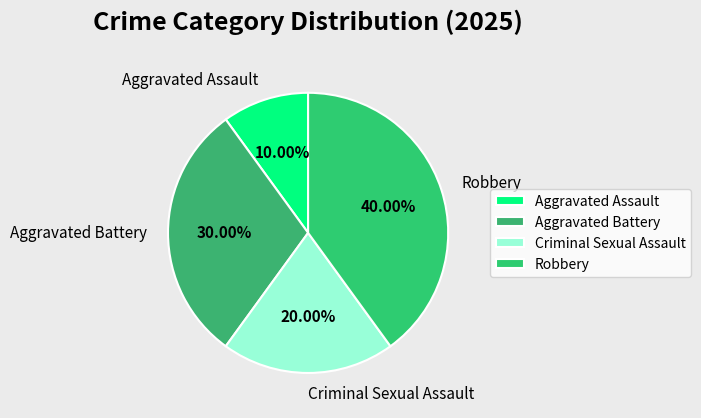

Which category has the smallest portion of the pie?

Aggravated Assault